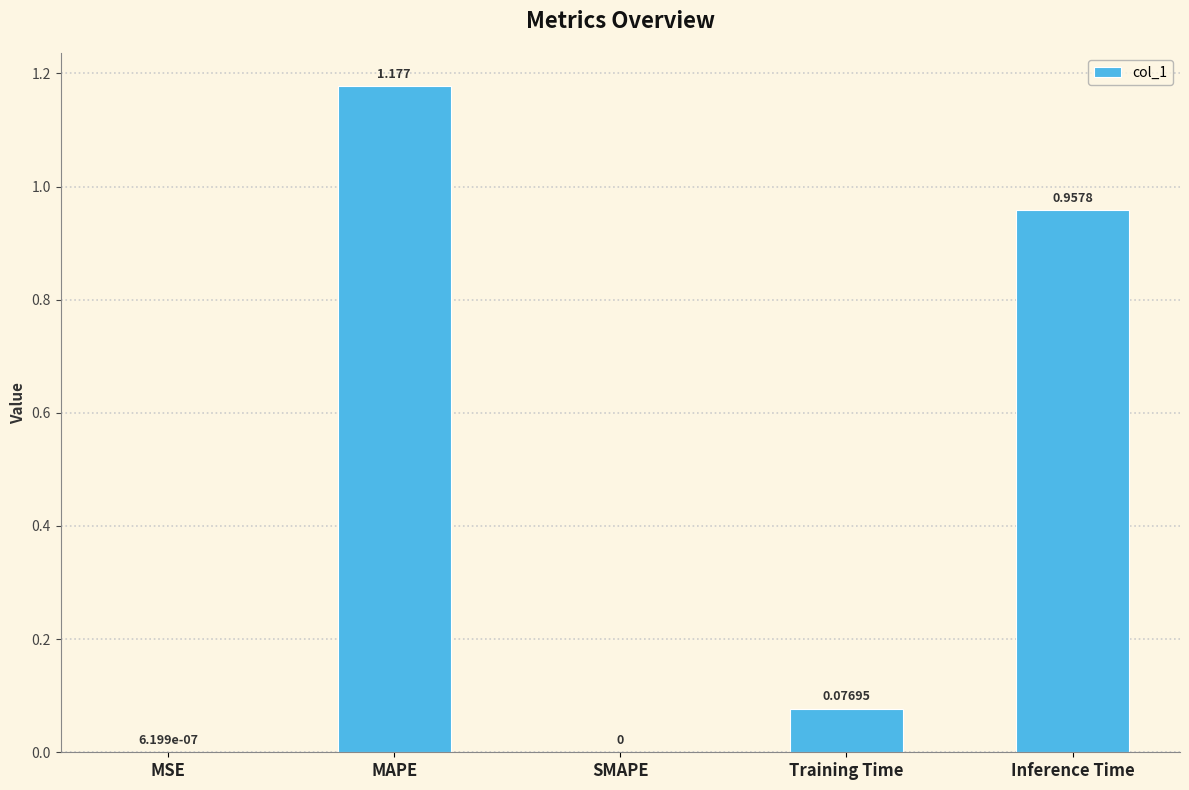

Which label corresponds to the largest value in the chart?

MAPE